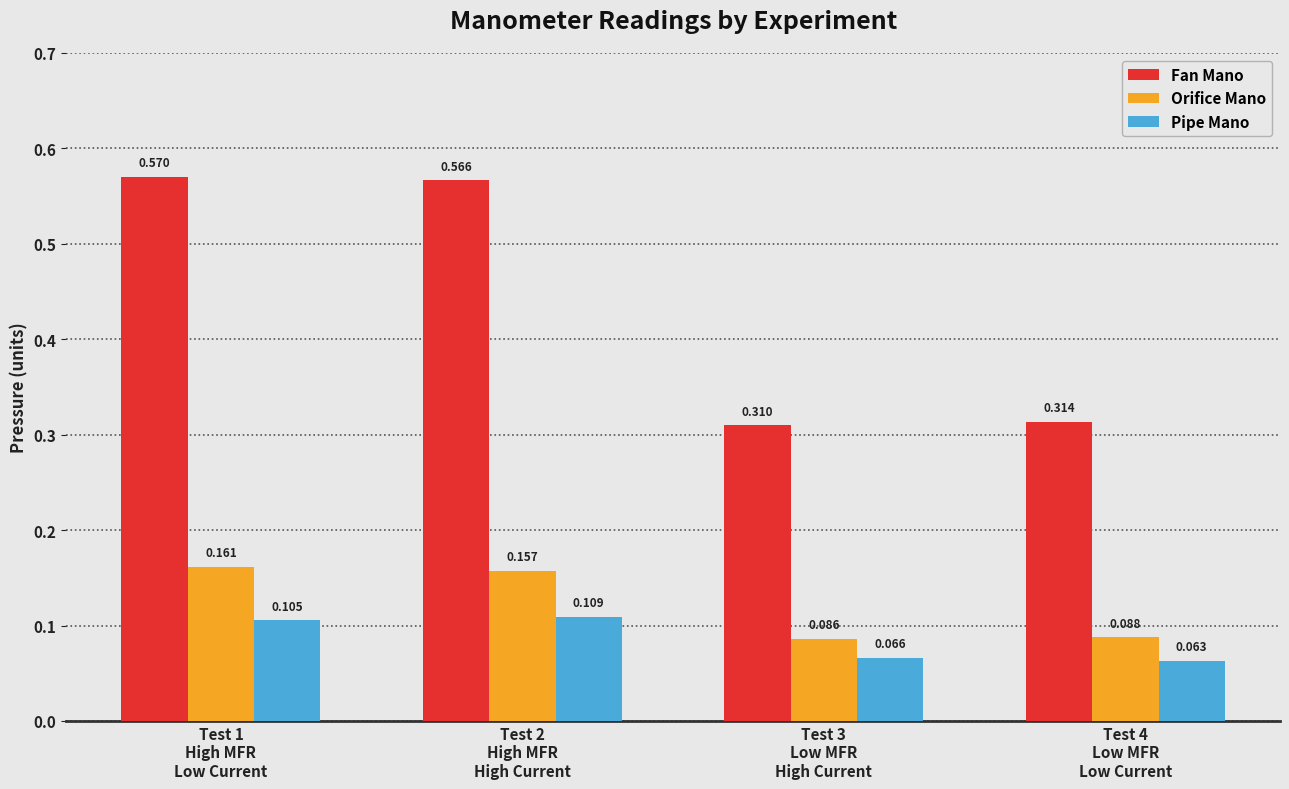

How many bars are there in each group?

3